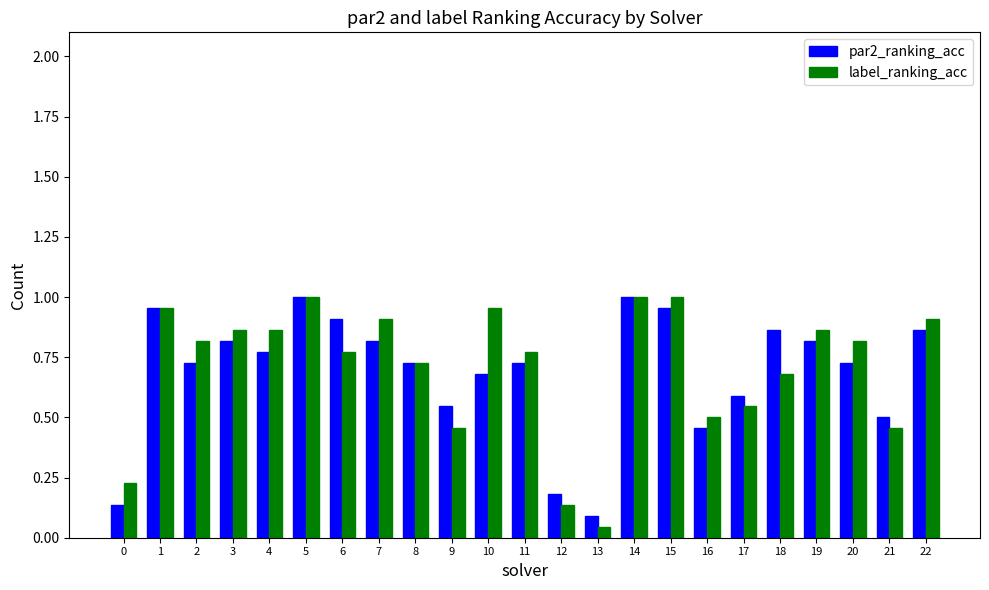

Where is par2_ranking_acc nearest to the value 0?

13